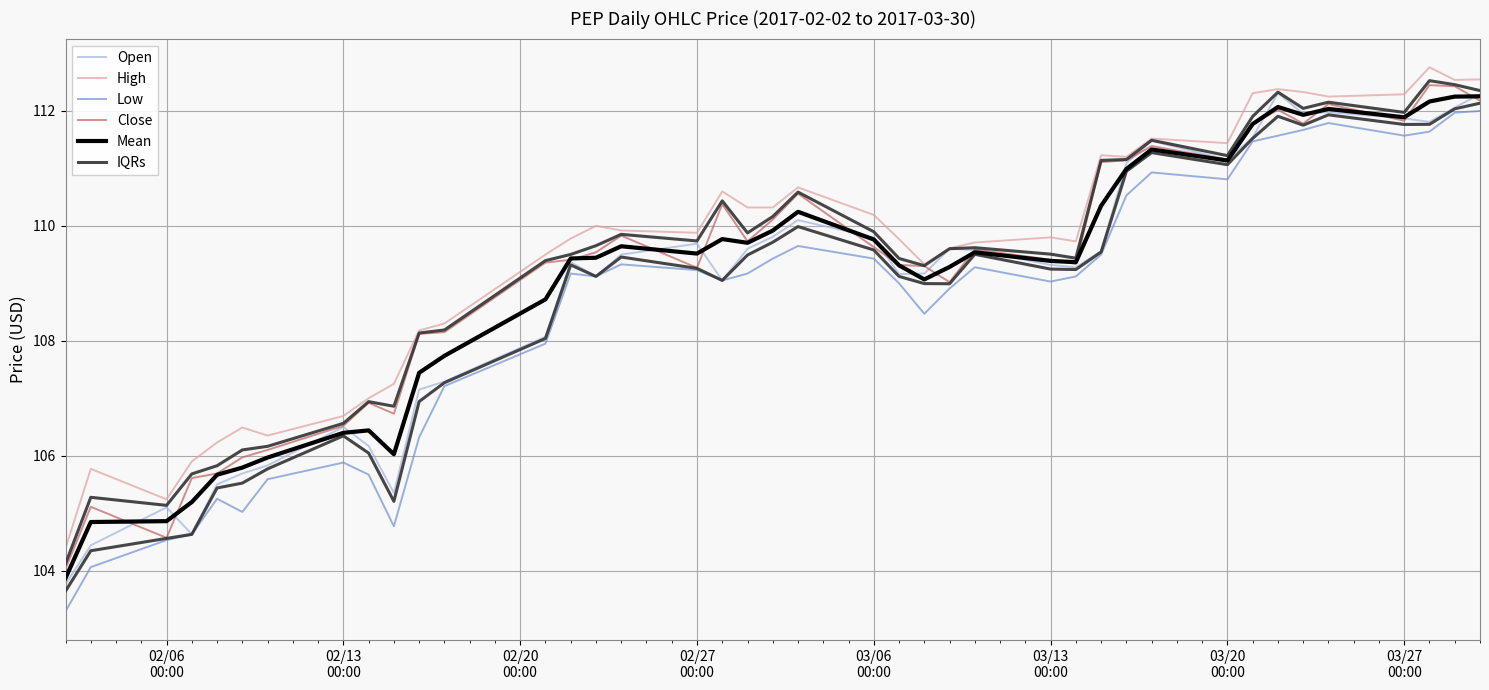

Reading right to left, list all the values displayed in this chart.

Open: 112.3	112.1	111.8	111.9	112.0	111.9	112.3	111.5	111.2	111.5	111.1	109.6	109.3	109.3	109.6	109.6	109.2	109.2	109.8	110.1	109.8	109.6	109.1	109.7	109.5	109.1	109.4	108.1	107.3	107.2	105.3	106.2	106.5	105.8	105.7	105.5	104.6	105.1	104.4	103.8
High: 112.6	112.5	112.8	112.3	112.2	112.3	112.4	112.3	111.4	111.5	111.2	111.2	109.7	109.8	109.7	109.6	109.3	109.8	110.2	110.7	110.3	110.3	110.6	109.9	109.9	110.0	109.8	109.5	108.3	108.2	107.2	107.0	106.7	106.3	106.5	106.2	105.9	105.2	105.8	104.4
Low: 112.0	112.0	111.6	111.6	111.8	111.7	111.6	111.5	110.8	110.9	110.5	109.5	109.1	109.0	109.3	108.9	108.5	109.0	109.4	109.7	109.4	109.2	109.1	109.2	109.3	109.1	109.2	107.9	107.2	106.3	104.8	105.7	105.9	105.6	105.0	105.2	104.6	104.5	104.1	103.3
Close: 112.2	112.4	112.4	111.8	112.1	111.8	112.0	111.8	111.2	111.4	111.1	111.1	109.3	109.4	109.6	109.0	109.3	109.3	109.6	110.6	110.1	109.7	110.4	109.3	109.8	109.5	109.4	109.4	108.2	108.1	106.7	106.9	106.5	106.1	106.0	105.7	105.6	104.6	105.1	104.0
Mean: 112.3	112.2	112.2	111.9	112.0	111.9	112.1	111.8	111.1	111.3	111.0	110.4	109.4	109.4	109.5	109.3	109.1	109.3	109.8	110.2	109.9	109.7	109.8	109.5	109.6	109.4	109.4	108.7	107.7	107.4	106.0	106.4	106.4	106.0	105.8	105.7	105.2	104.9	104.8	103.9
IQRs: 112.1	112.0	111.8	111.8	111.9	111.8	111.9	111.5	111.1	111.3	110.9	109.5	109.2	109.2	109.5	109.0	109.0	109.1	109.6	110.0	109.7	109.5	109.1	109.3	109.5	109.1	109.3	108.0	107.3	106.9	105.2	106.0	106.3	105.8	105.5	105.4	104.6	104.6	104.3	103.6